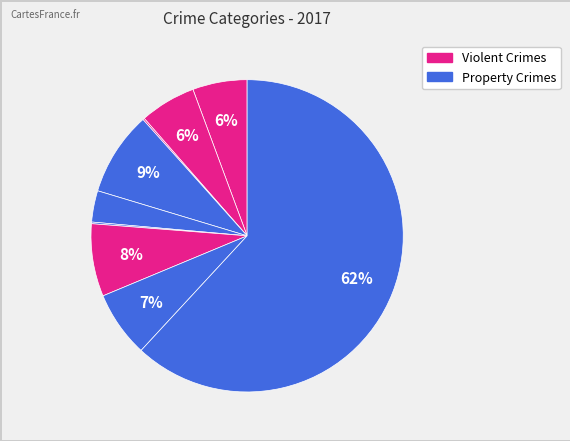

To the nearest percent, what is the average slice percentage?

11%